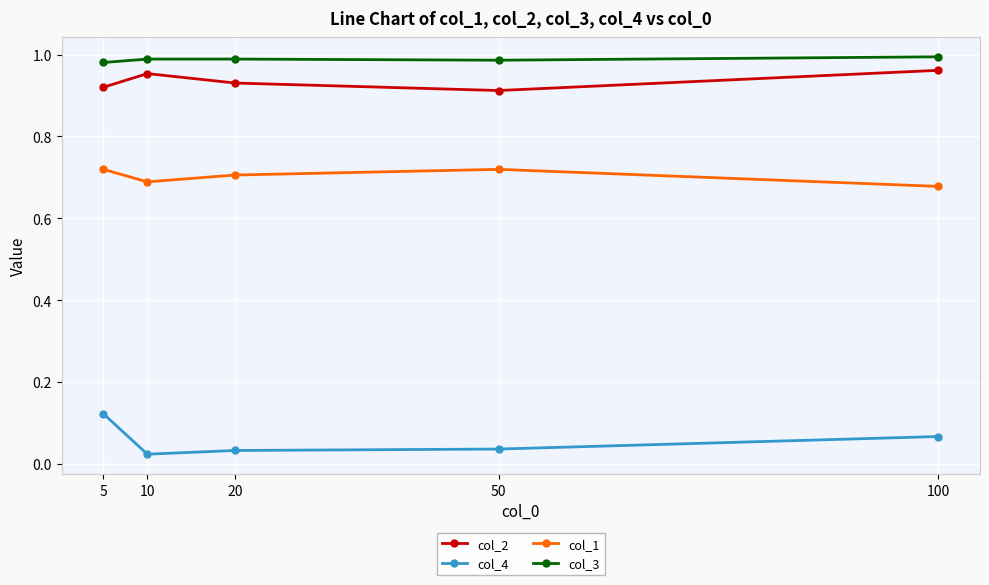

Is the value of col_2 at 5 greater than the value of col_4 at 50?

Yes